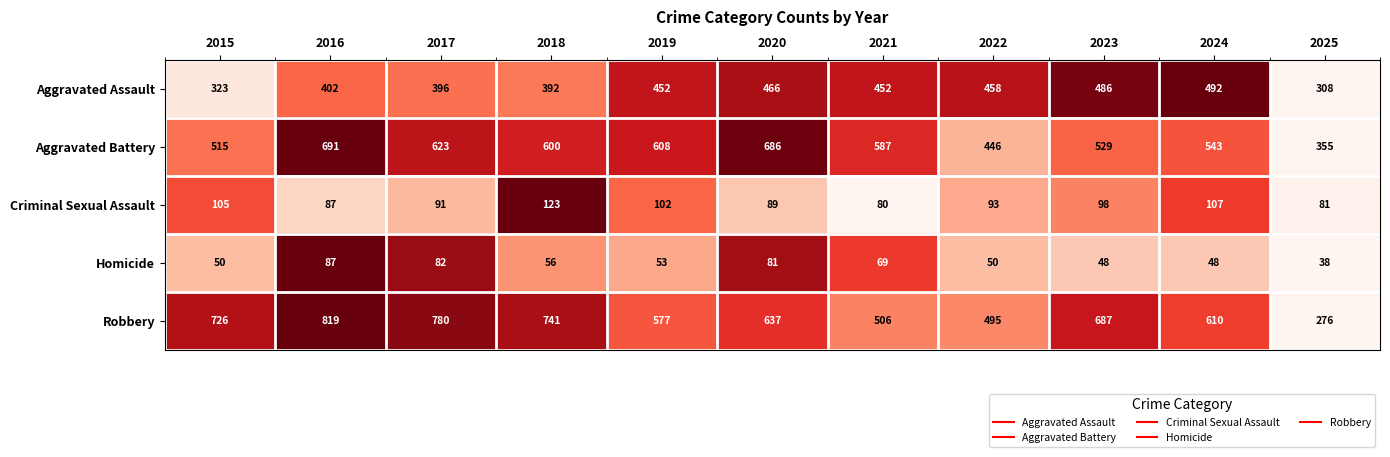

At which label is Robbery closest to 547?

2019